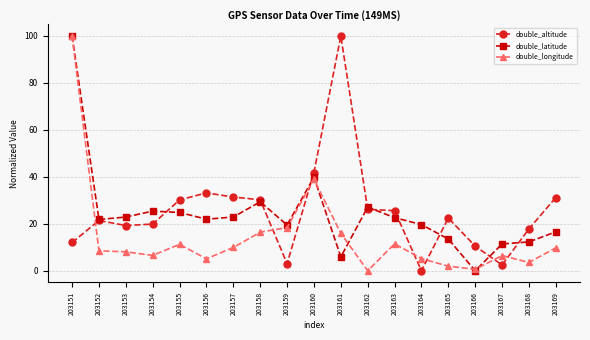

What is the total value across all series at 203155?

66.2